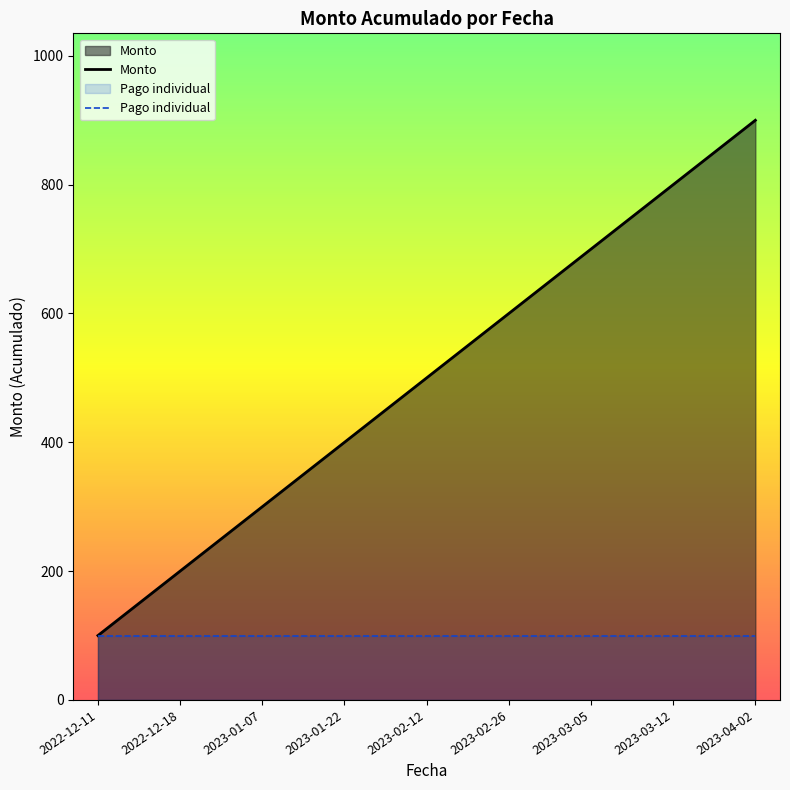

What is the smallest value displayed?

100